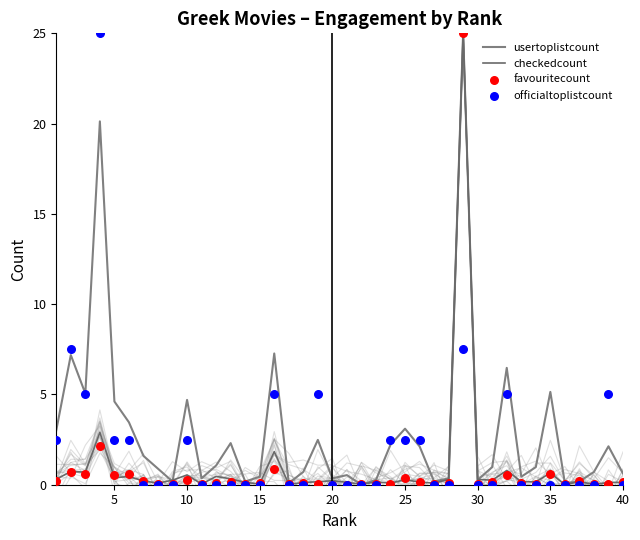

Which series has the largest total across all categories?

usertoplistcount